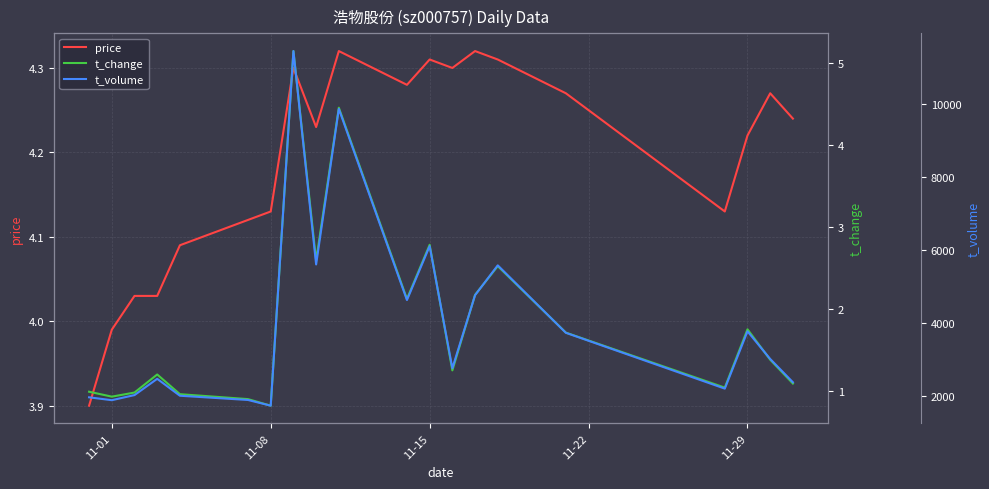

How many lines are shown in the chart?

3